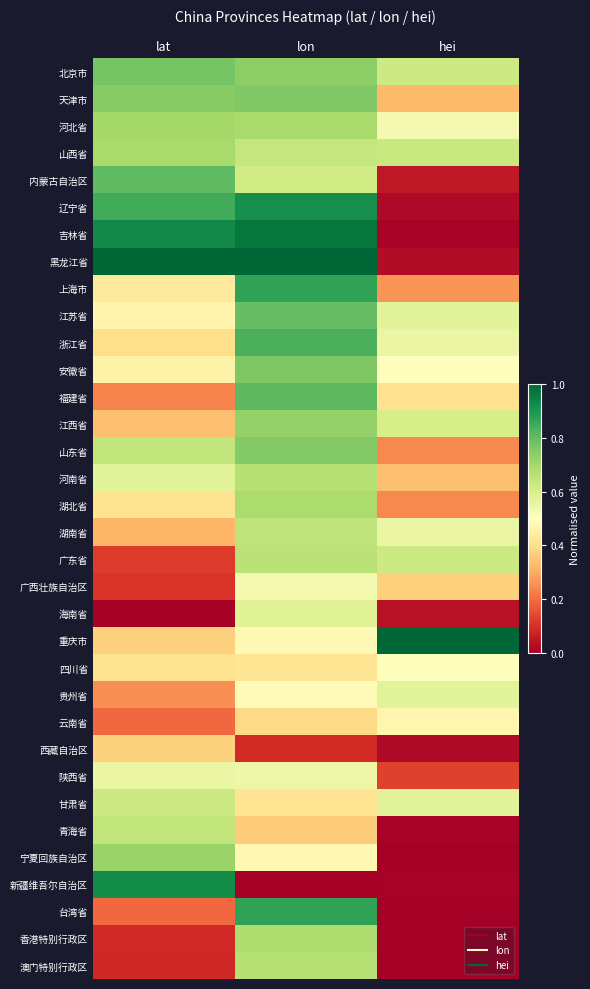

Reading right to left, what are all the values shown in this chart?

北京市: hei=0.6	lon=0.7	lat=0.8
天津市: hei=0.3	lon=0.8	lat=0.7
河北省: hei=0.5	lon=0.7	lat=0.7
山西省: hei=0.6	lon=0.6	lat=0.7
内蒙古自治区: hei=0.1	lon=0.6	lat=0.8
辽宁省: hei=0.0	lon=0.9	lat=0.8
吉林省: hei=0.0	lon=1.0	lat=0.9
黑龙江省: hei=0.0	lon=1.0	lat=1.0
上海市: hei=0.3	lon=0.9	lat=0.4
江苏省: hei=0.6	lon=0.8	lat=0.5
浙江省: hei=0.6	lon=0.8	lat=0.4
安徽省: hei=0.5	lon=0.8	lat=0.5
福建省: hei=0.4	lon=0.8	lat=0.2
江西省: hei=0.6	lon=0.7	lat=0.3
山东省: hei=0.2	lon=0.8	lat=0.6
河南省: hei=0.3	lon=0.7	lat=0.6
湖北省: hei=0.2	lon=0.7	lat=0.4
湖南省: hei=0.6	lon=0.6	lat=0.3
广东省: hei=0.6	lon=0.7	lat=0.1
广西壮族自治区: hei=0.4	lon=0.5	lat=0.1
海南省: hei=0.0	lon=0.6	lat=0.0
重庆市: hei=1.0	lon=0.5	lat=0.4
四川省: hei=0.5	lon=0.4	lat=0.4
贵州省: hei=0.6	lon=0.5	lat=0.3
云南省: hei=0.5	lon=0.4	lat=0.2
西藏自治区: hei=0.0	lon=0.1	lat=0.4
陕西省: hei=0.1	lon=0.5	lat=0.6
甘肃省: hei=0.6	lon=0.4	lat=0.6
青海省: hei=0.0	lon=0.4	lat=0.6
宁夏回族自治区: hei=0.0	lon=0.5	lat=0.7
新疆维吾尔自治区: hei=0.0	lon=0.0	lat=0.9
台湾省: hei=0.0	lon=0.9	lat=0.2
香港特别行政区: hei=0.0	lon=0.7	lat=0.1
澳门特别行政区: hei=0.0	lon=0.7	lat=0.1